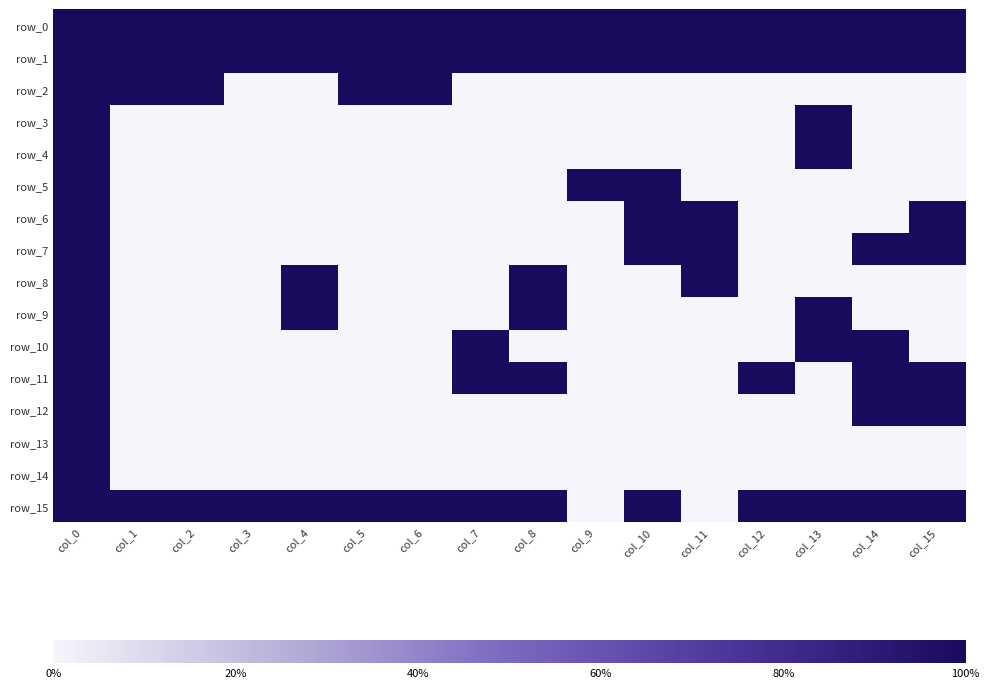

Rank the series at col_9 from highest to lowest value.

row_0, row_1, row_5, row_2, row_3, row_4, row_6, row_7, row_8, row_9, row_10, row_11, row_12, row_13, row_14, row_15